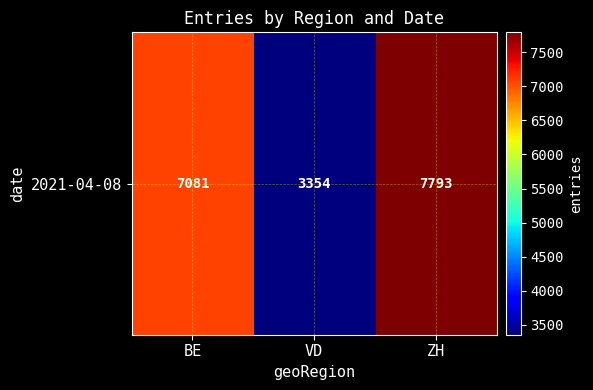

Is it true that the value at VD is 5295?

False